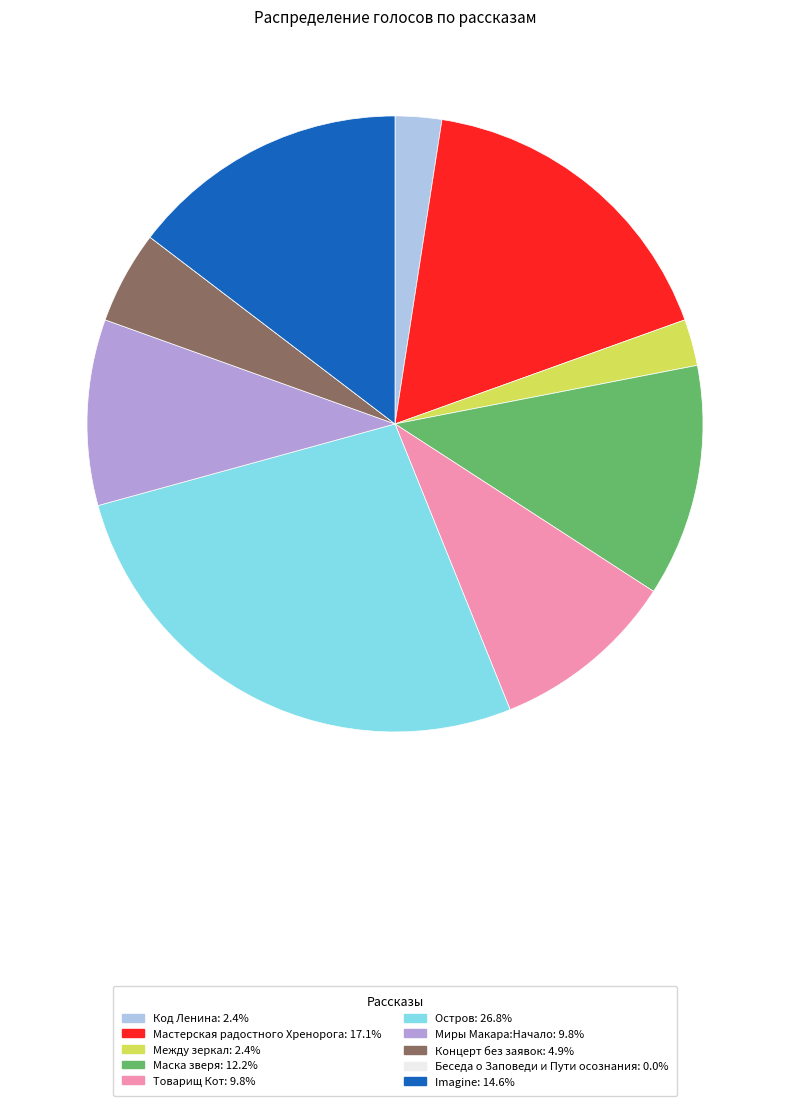

Which has a higher value, Остров or Маска зверя?

Остров